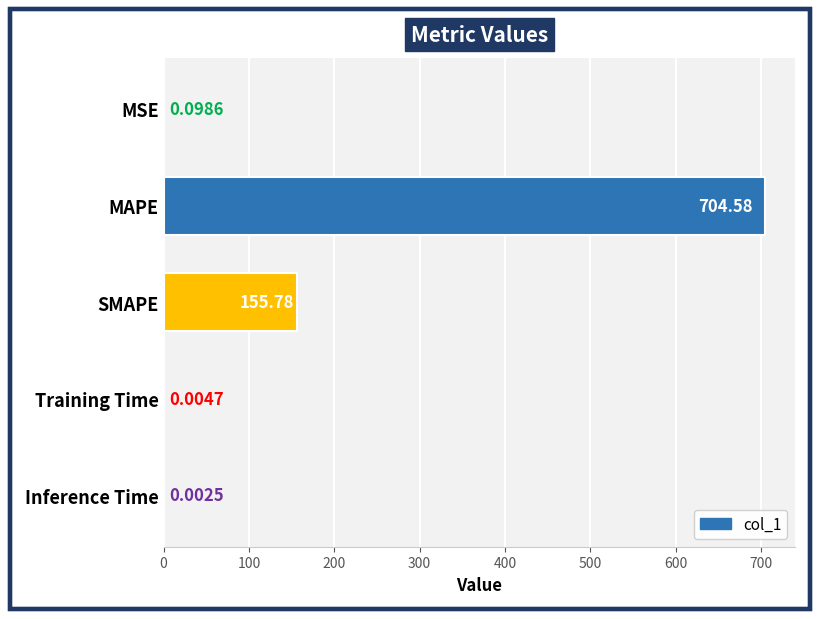

What is the sum of all values?

860.5